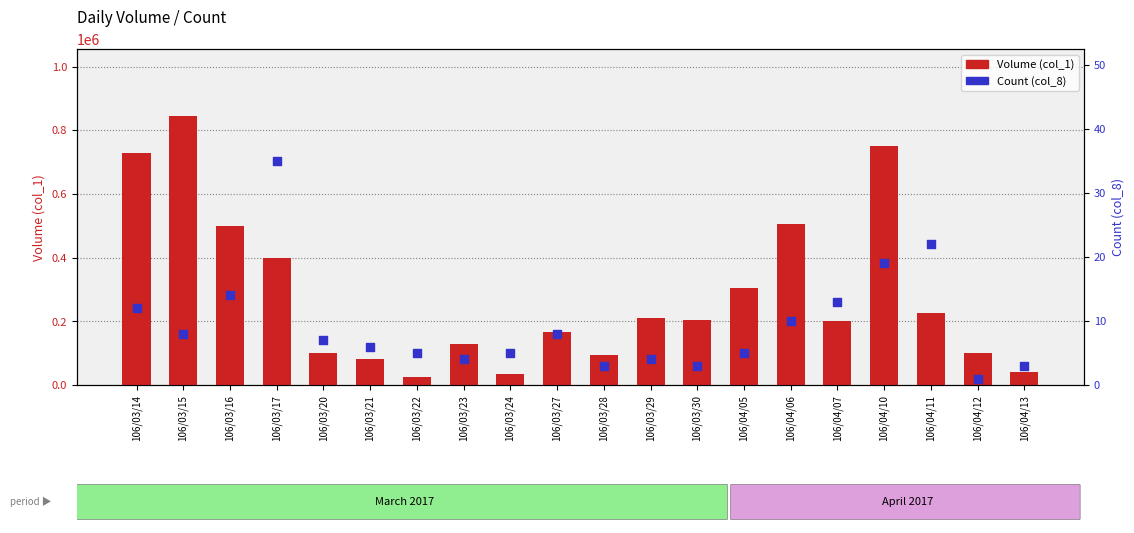

Which series has the largest total across all categories?

Volume (col_1)